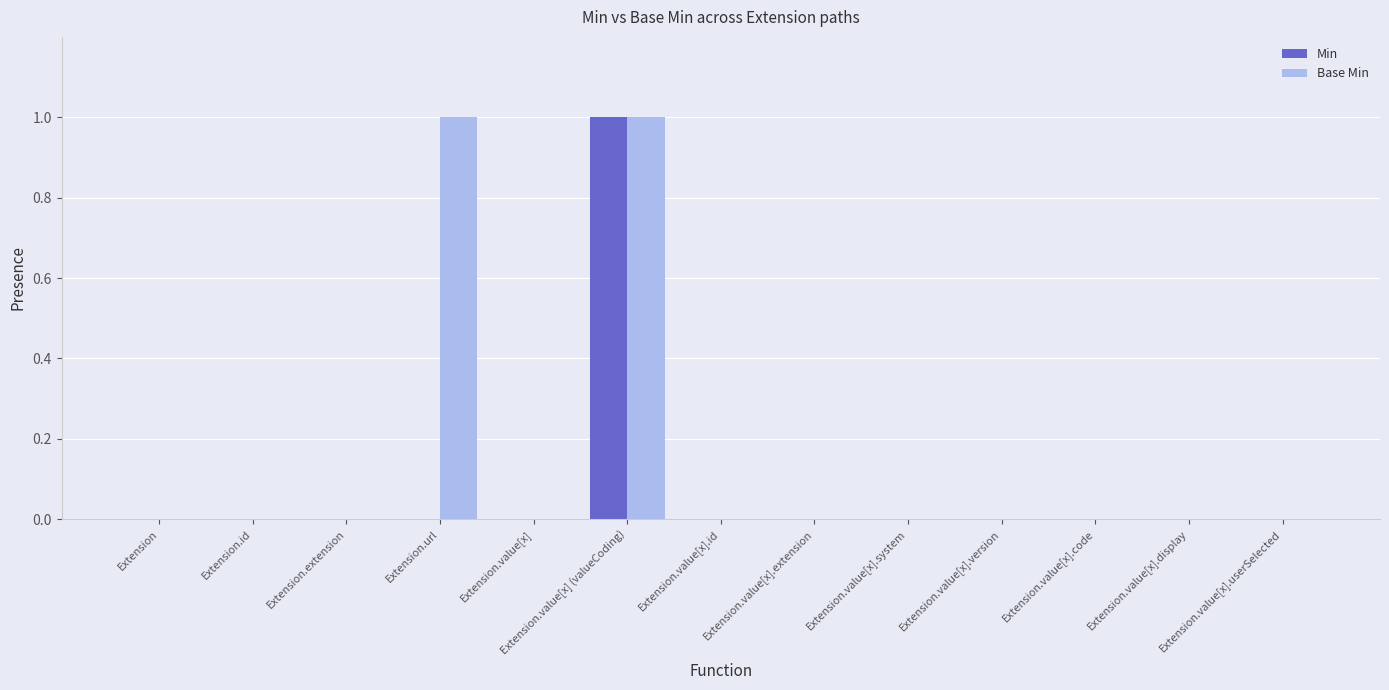

Reading right to left, what are all the values shown in this chart?

Min: Extension.value[x].userSelected=0	Extension.value[x].display=0	Extension.value[x].code=0	Extension.value[x].version=0	Extension.value[x].system=0	Extension.value[x].extension=0	Extension.value[x].id=0	Extension.value[x] (valueCoding)=1	Extension.value[x]=0	Extension.url=0	Extension.extension=0	Extension.id=0	Extension=0
Base Min: Extension.value[x].userSelected=0	Extension.value[x].display=0	Extension.value[x].code=0	Extension.value[x].version=0	Extension.value[x].system=0	Extension.value[x].extension=0	Extension.value[x].id=0	Extension.value[x] (valueCoding)=1	Extension.value[x]=0	Extension.url=1	Extension.extension=0	Extension.id=0	Extension=0